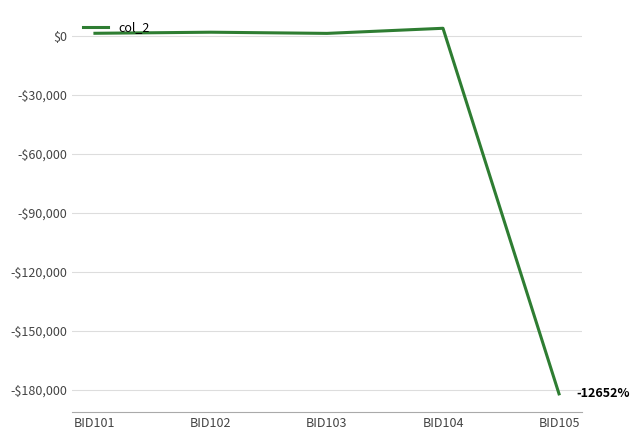

Does the chart display data point markers on the line(s)?

No